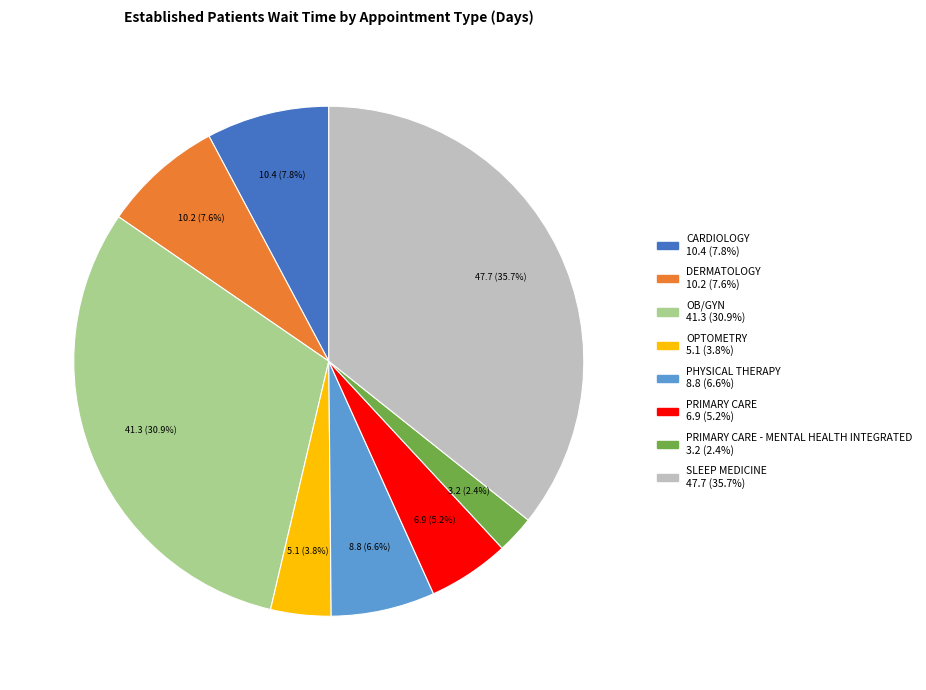

Is there any slice that represents more than half of the pie?

No